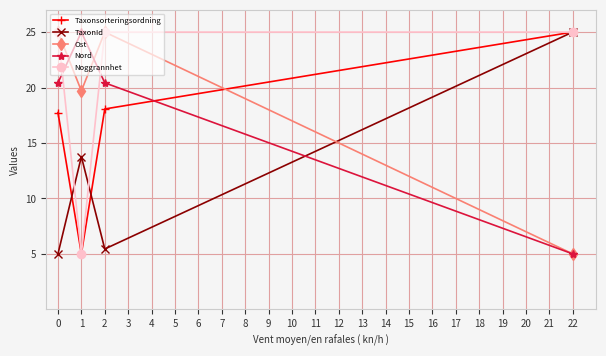

How many values in the Nord series are below 20?

1